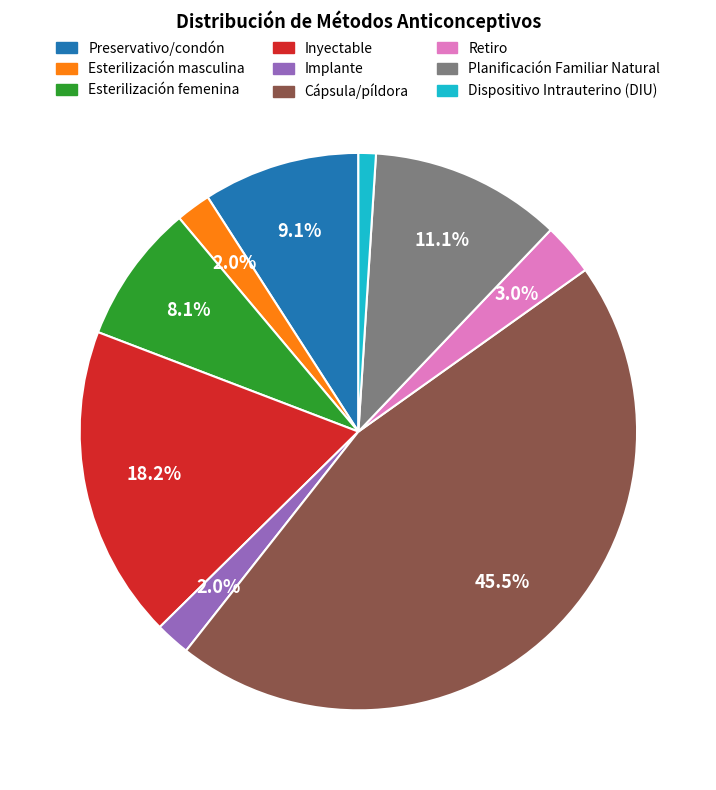

Does any single category account for the majority?

No